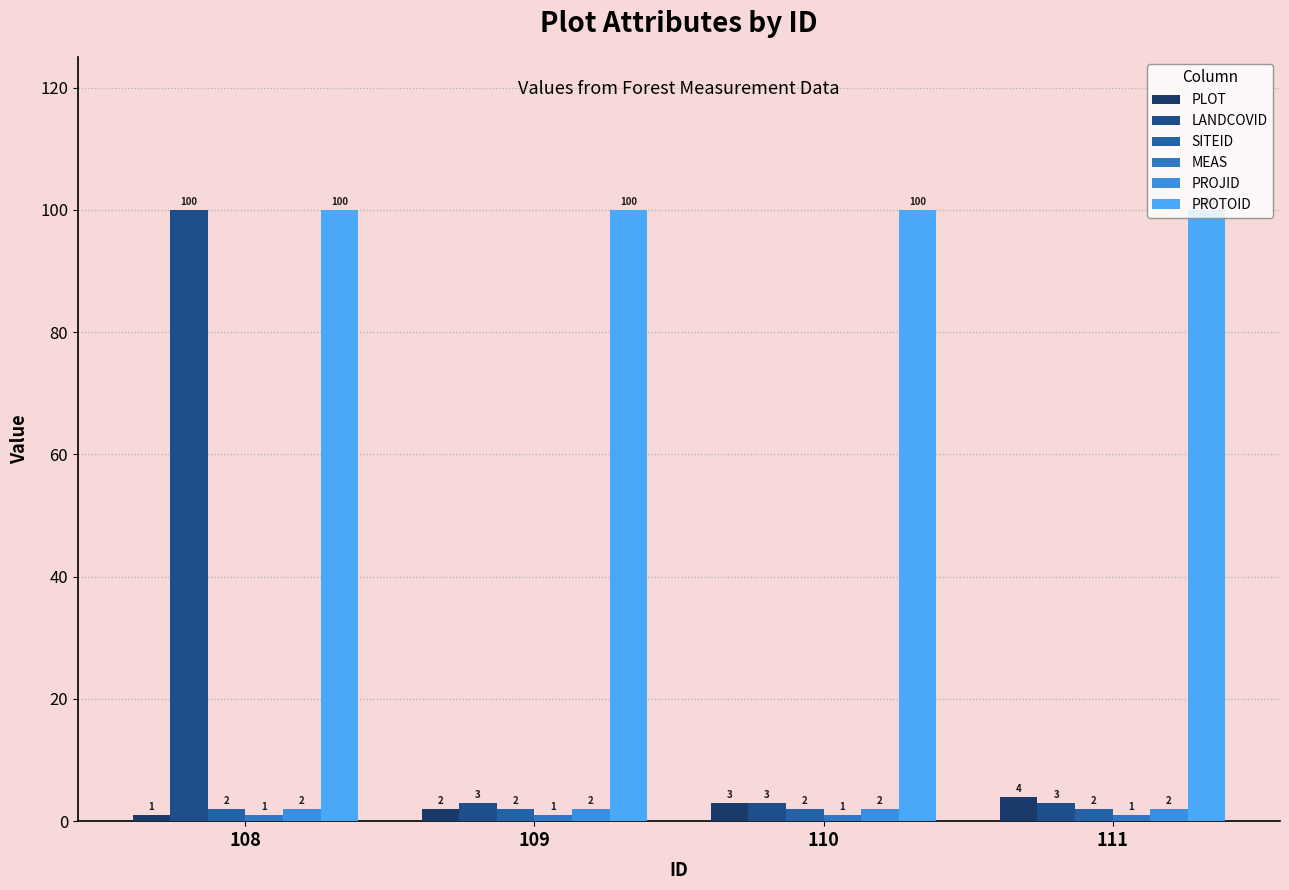

At which category is the sum across all series the highest?

108